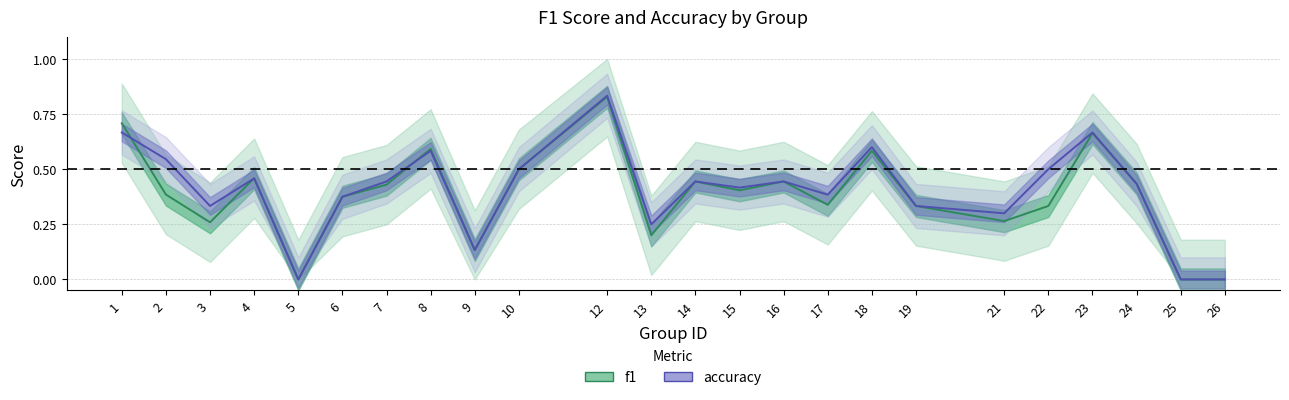

List the series in order of their overall mean, highest first.

accuracy, f1